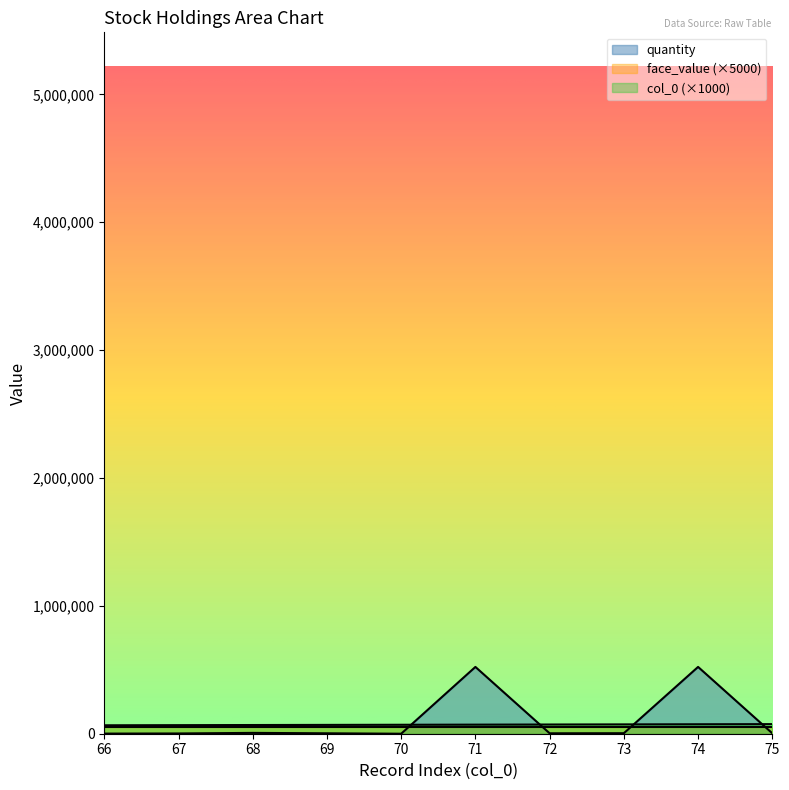

What is the difference between the highest and lowest values at 69?

65687